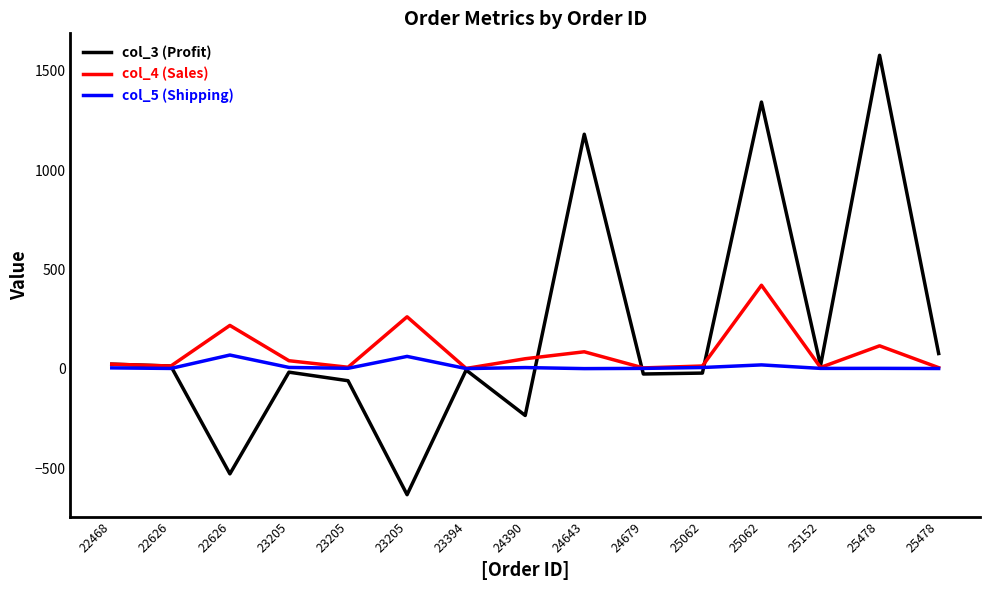

At which category is the sum across all series the highest?

25062